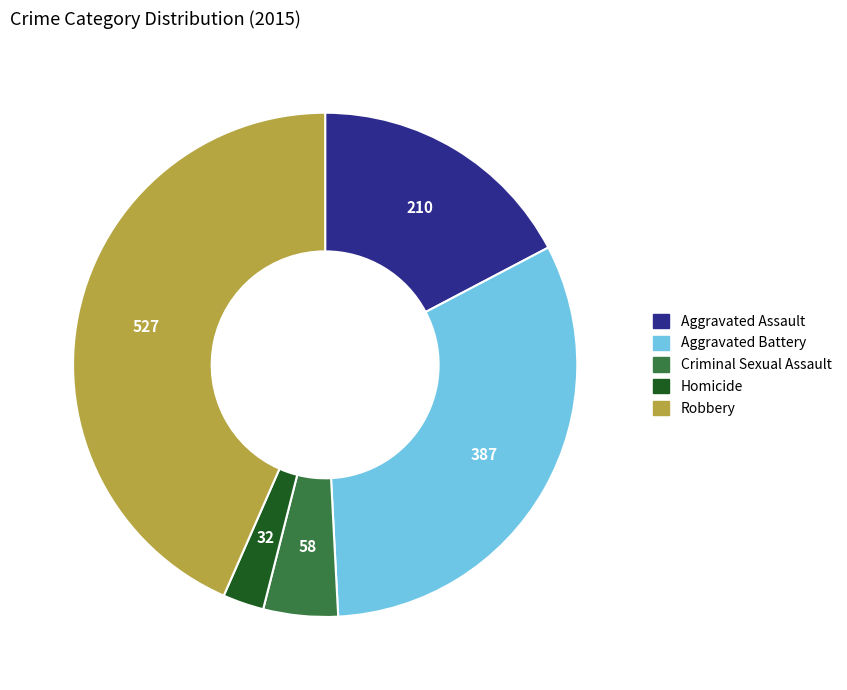

What is the smallest slice in the pie chart?

Homicide